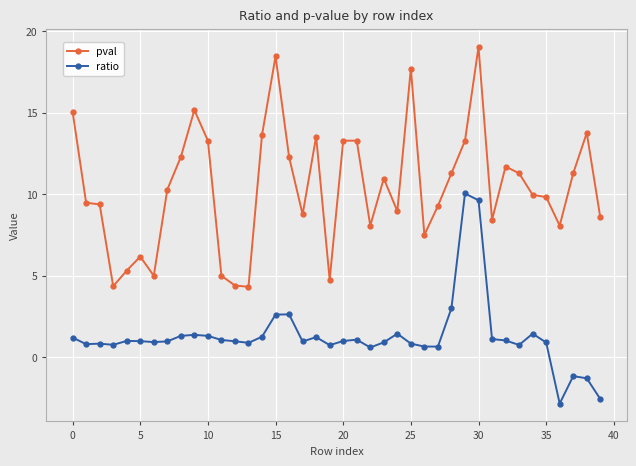

Which series has the largest total across all categories?

pval